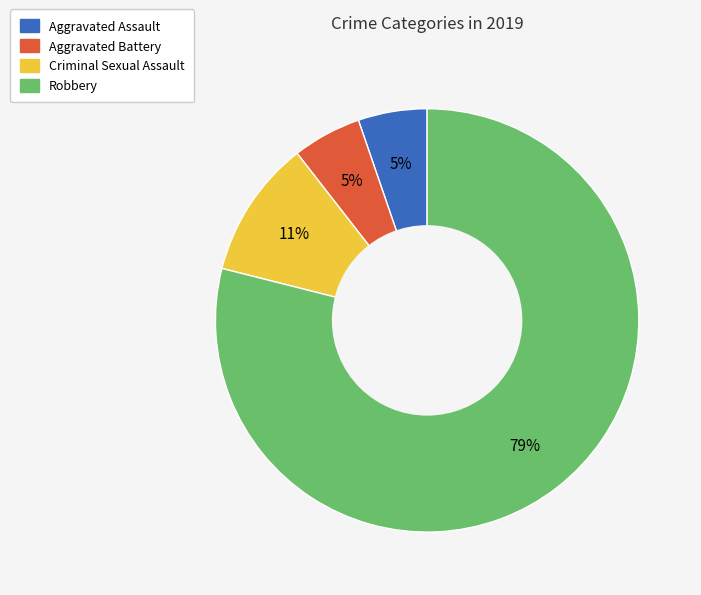

Do Robbery and Criminal Sexual Assault together represent more than half of the pie?

Yes